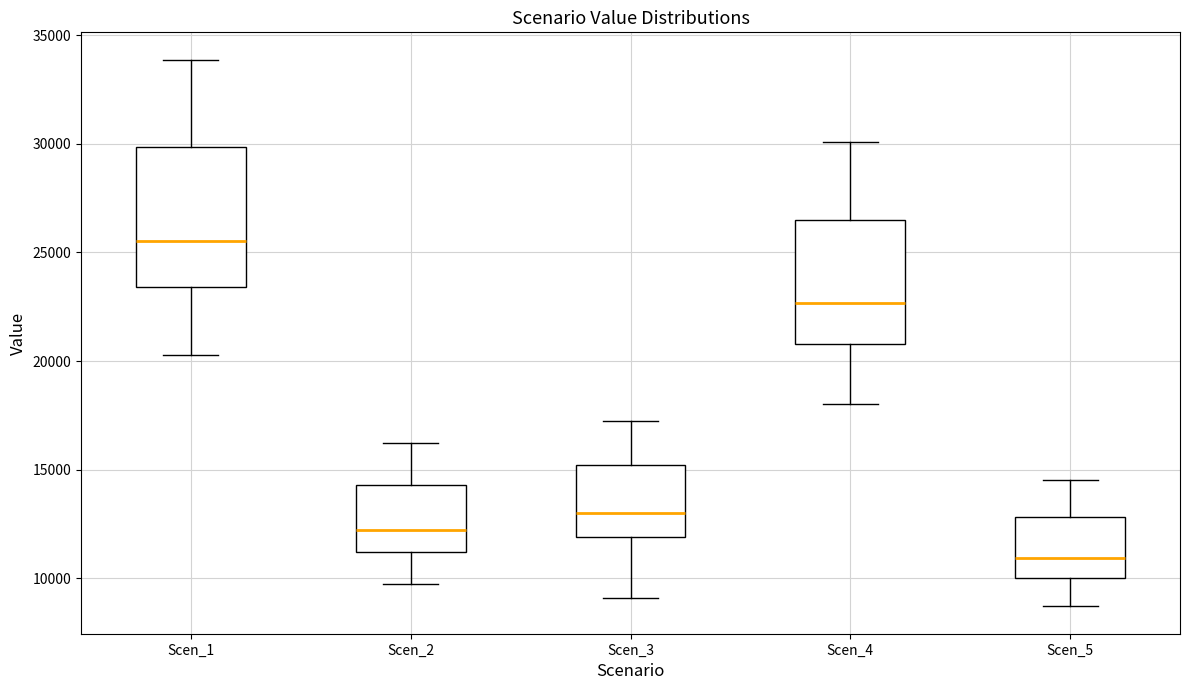

Which box's median line is the lowest?

Scen_5